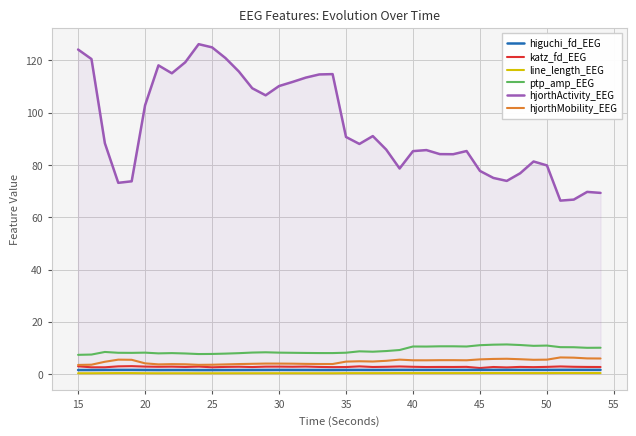

Which series has the largest range (max minus min)?

hjorthActivity_EEG